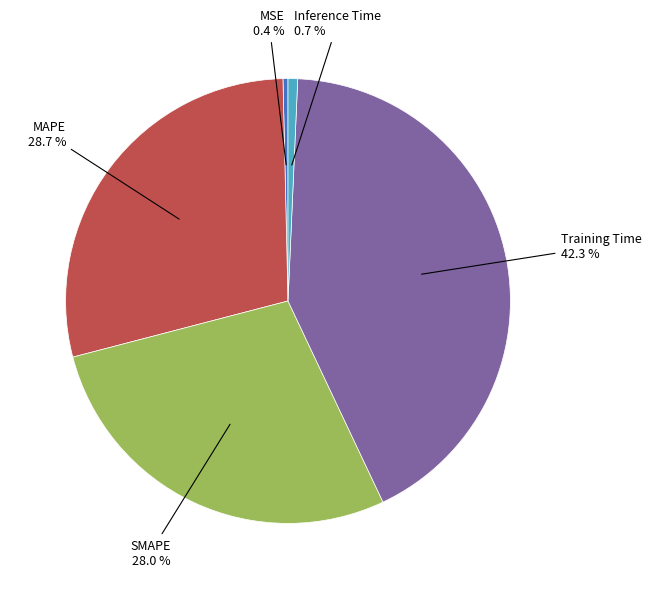

Between MAPE and SMAPE, which is larger?

MAPE